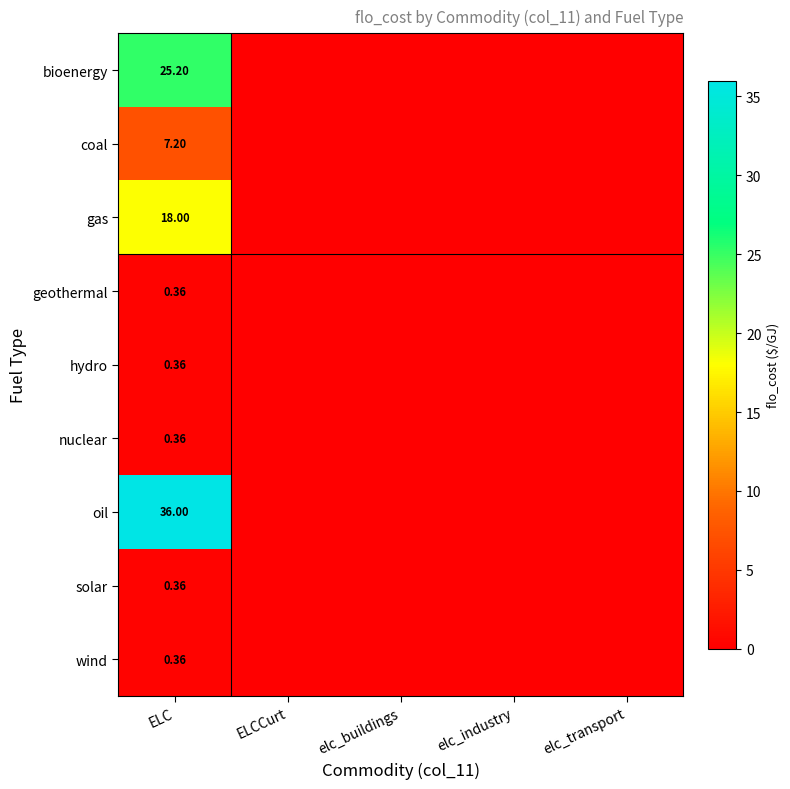

Count the coal values in the range 0 to 1.

4